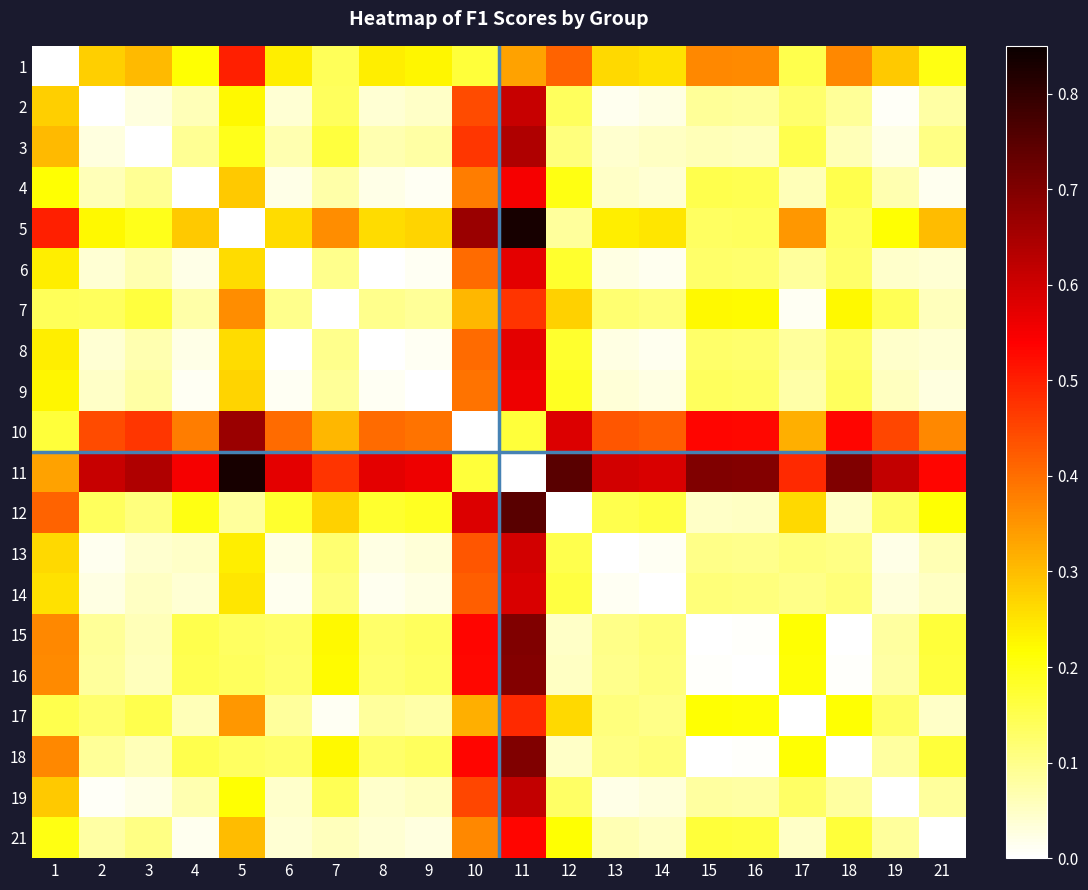

Rank the series at 7 from lowest to highest value.

7, 17, 21, 4, 9, 6, 8, 14, 13, 2, 1, 19, 3, 16, 15, 18, 12, 10, 5, 11